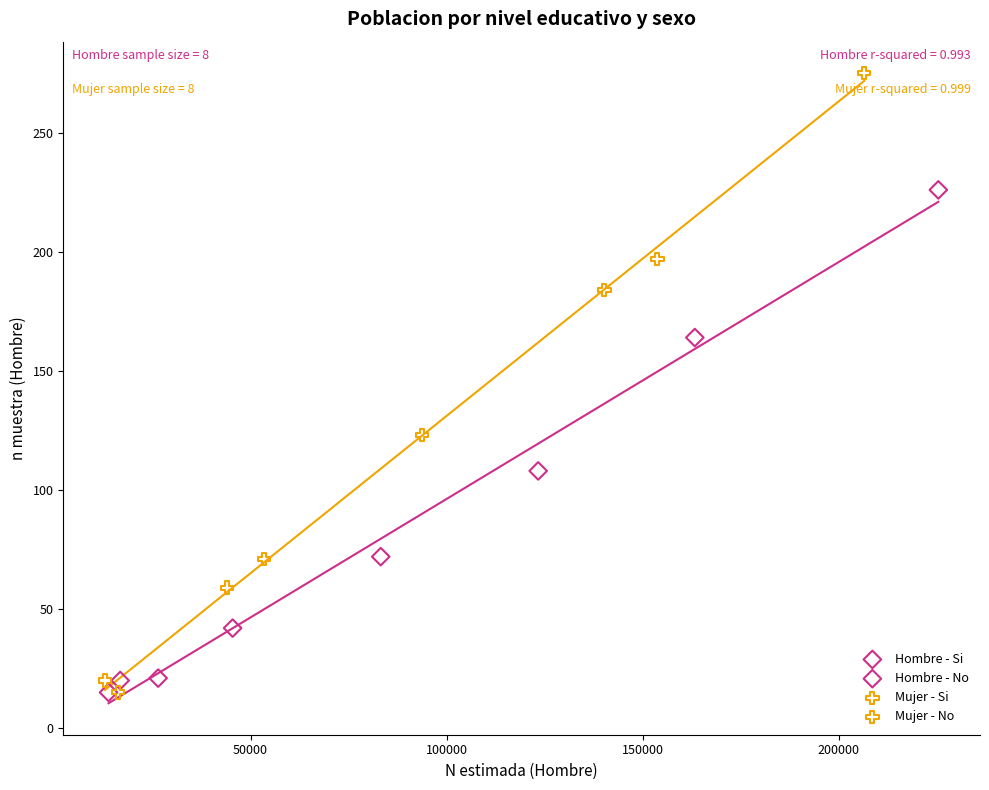

Which series has the widest spread of Y values?

Mujer - No